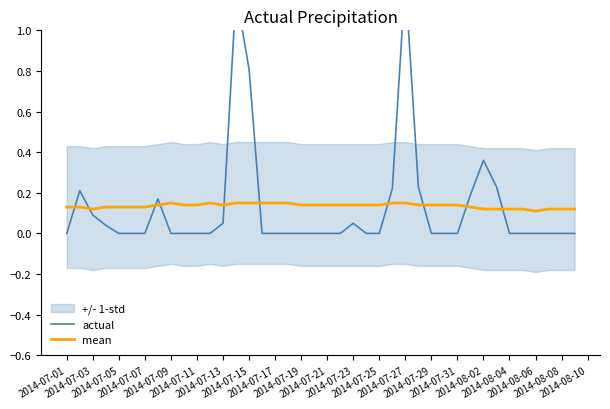

At how many categories does at least one series exceed 1?

2